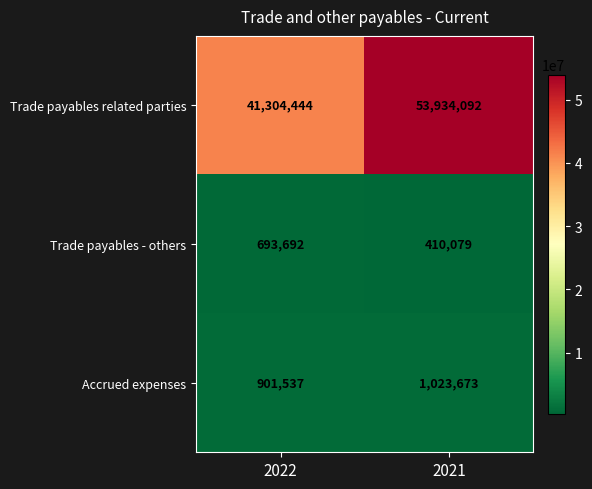

What is the sum of the Trade payables - others values at 2021 and 2022?

1103771